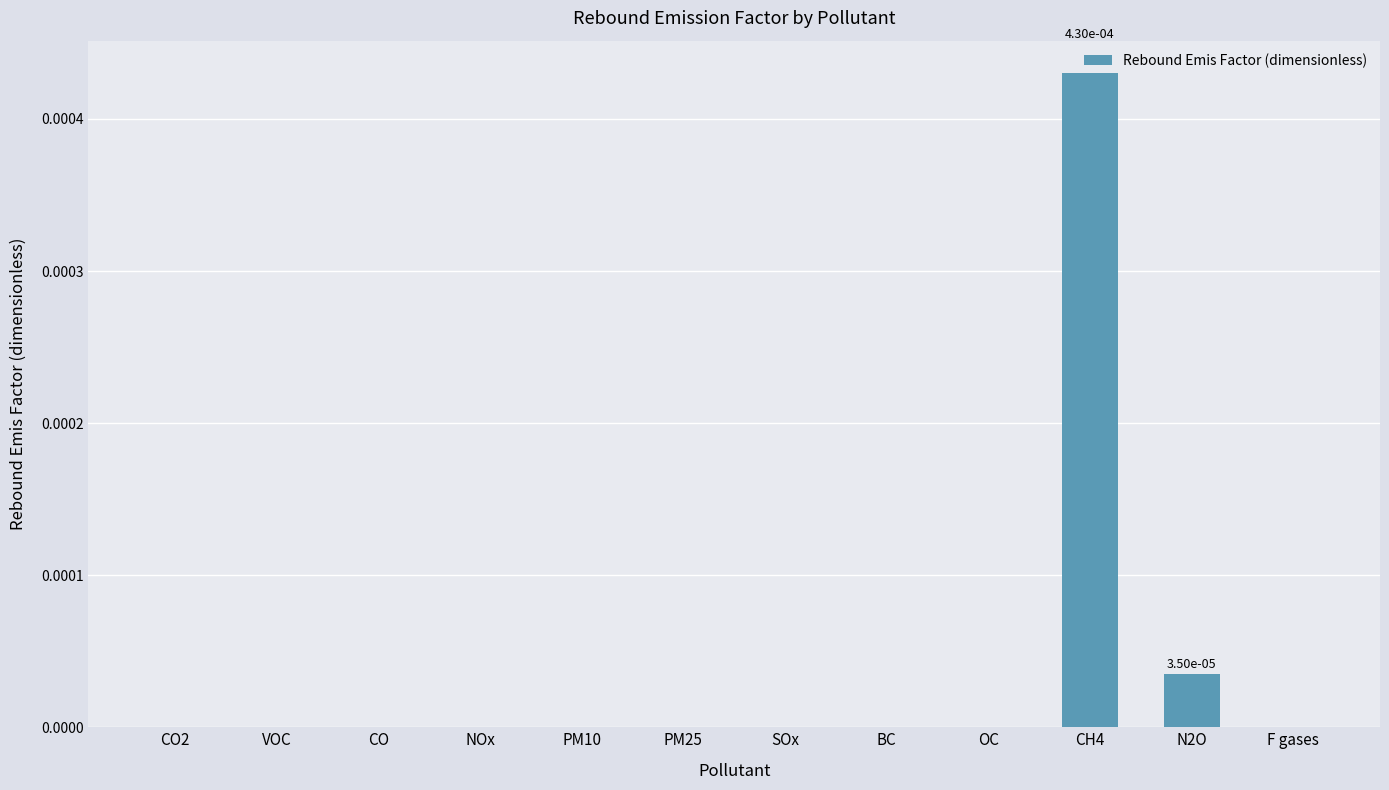

How many categories are shown in the chart?

12